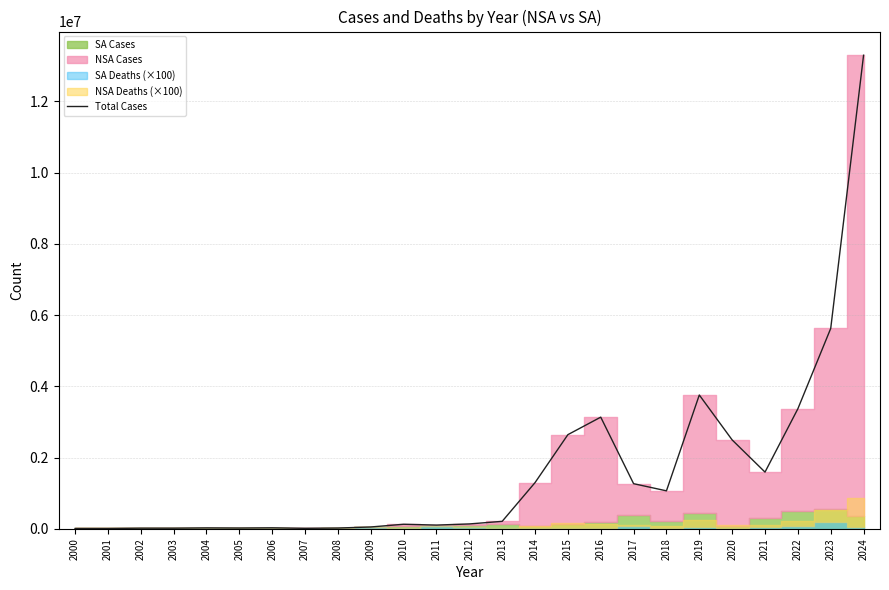

Which category has the lowest value across all series?

2000